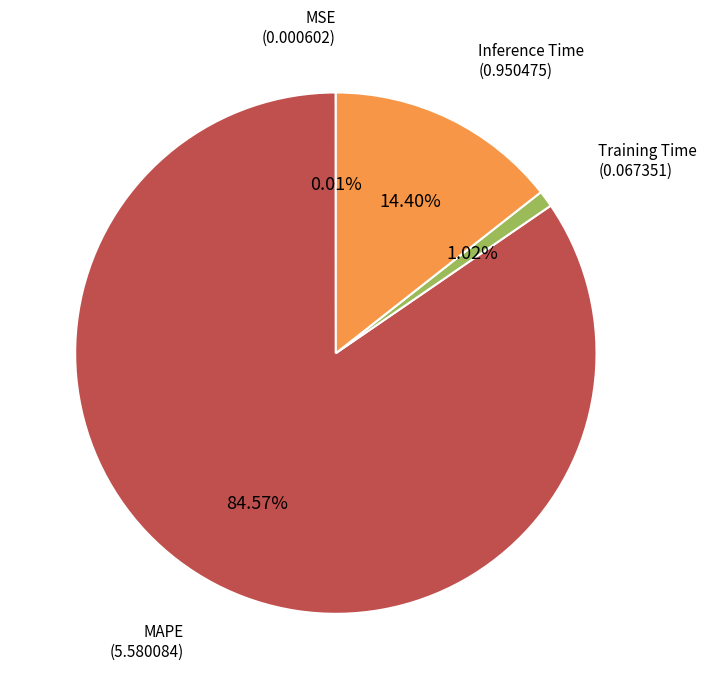

Is there any slice that represents more than half of the pie?

Yes